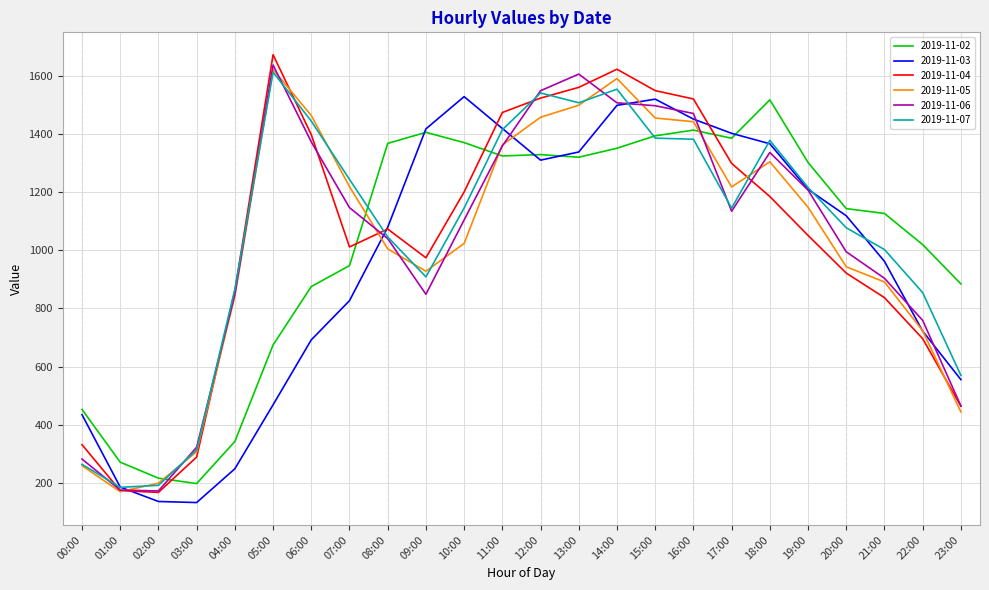

After their last crossing, which series has the higher values: 2019-11-04 or 2019-11-02?

2019-11-02